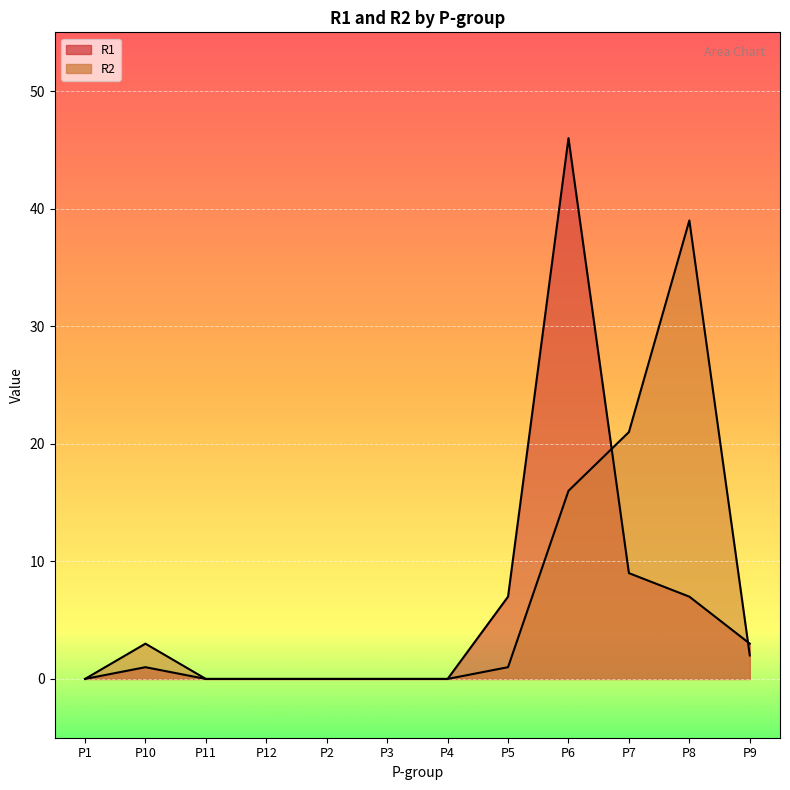

How many values in the R1 series exceed 1?

5